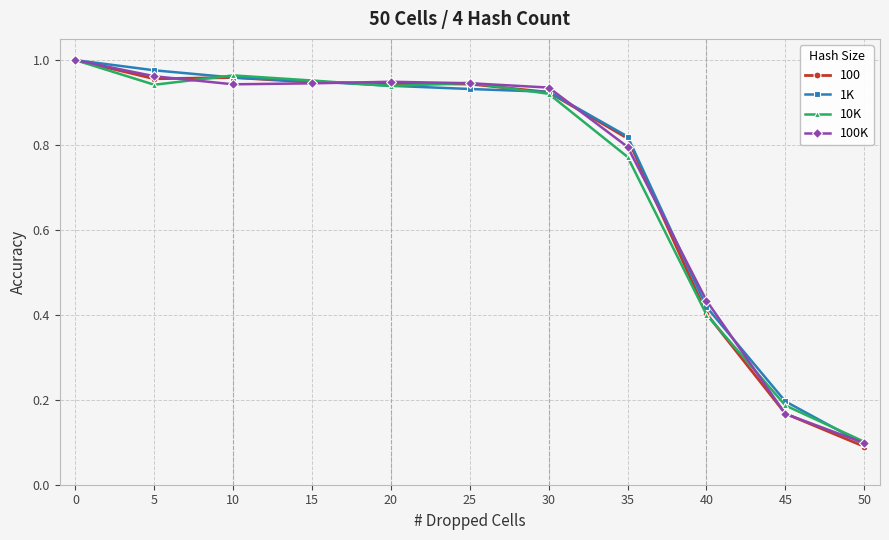

Which category has the lowest value across all series?

50